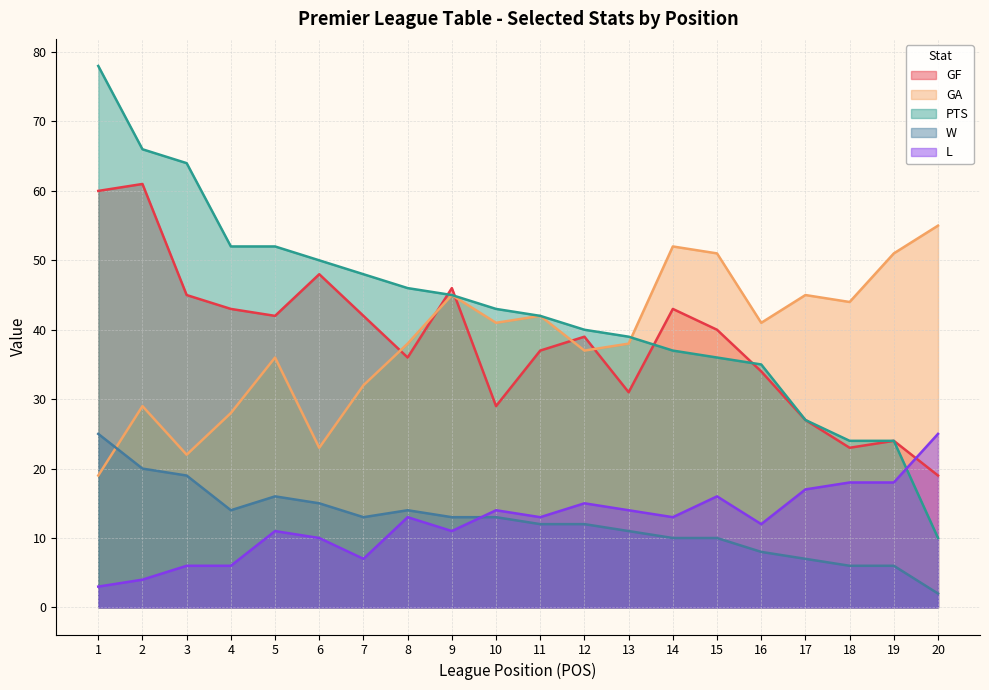

How many lines are shown in the chart?

5